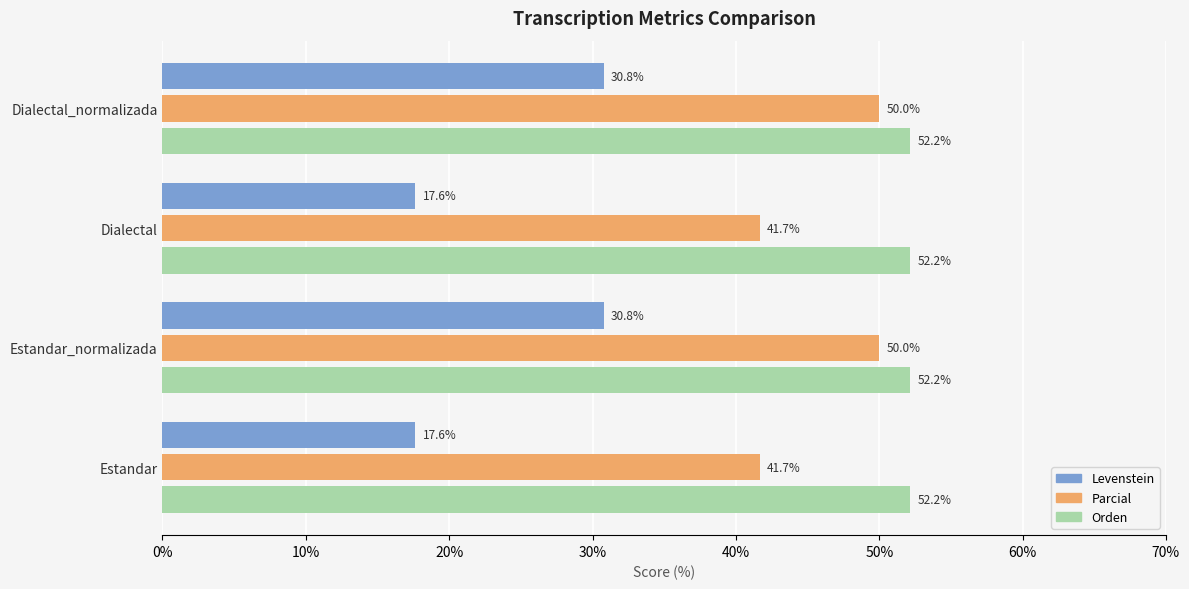

At how many categories does at least one series exceed 17?

4